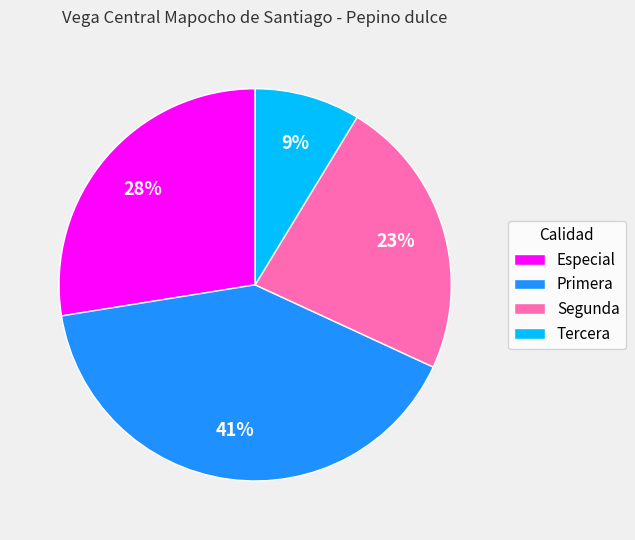

Does Primera account for over 50% of the chart?

No